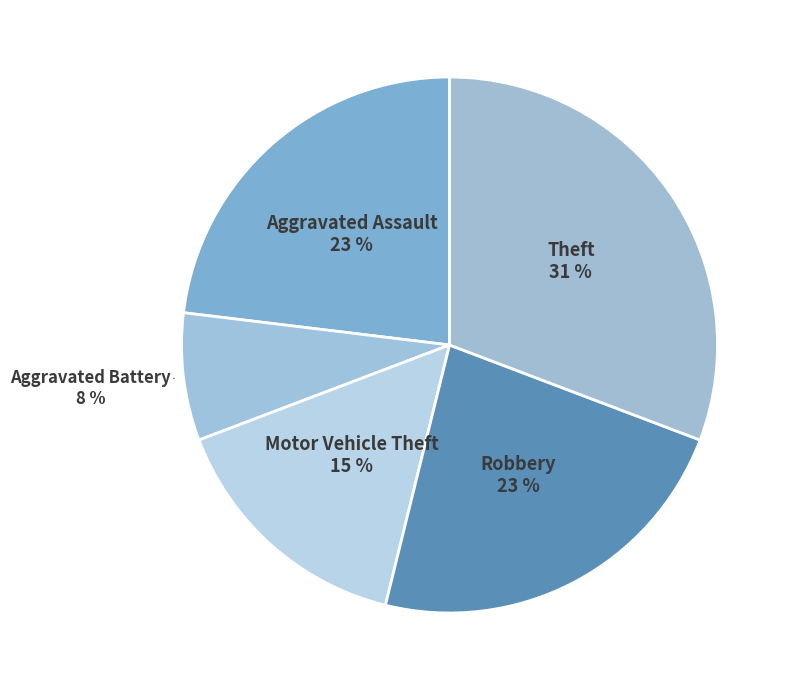

To the nearest percent, what is the average slice percentage?

20%